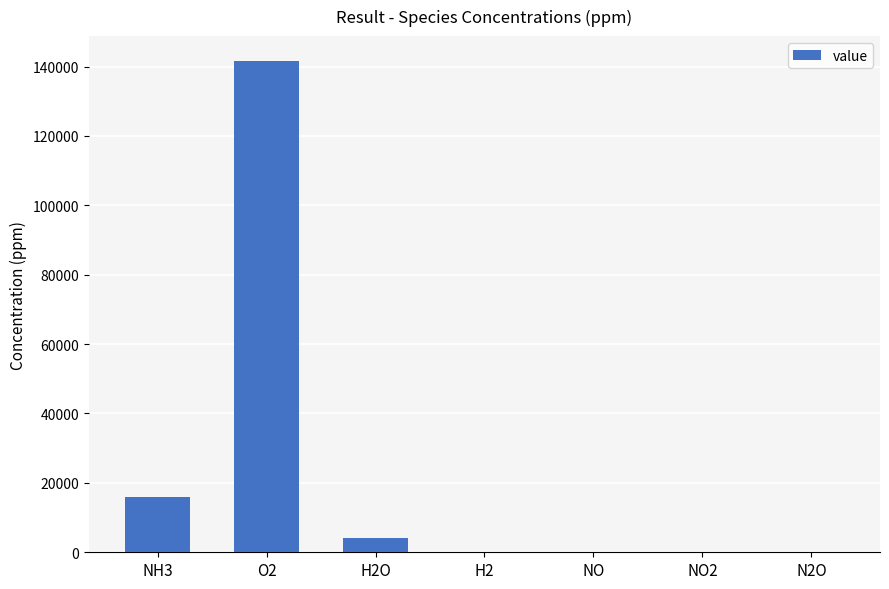

Between H2O and O2, which is larger?

O2